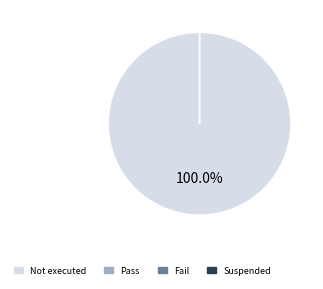

Is it true that Suspended is 9% of the pie?

False